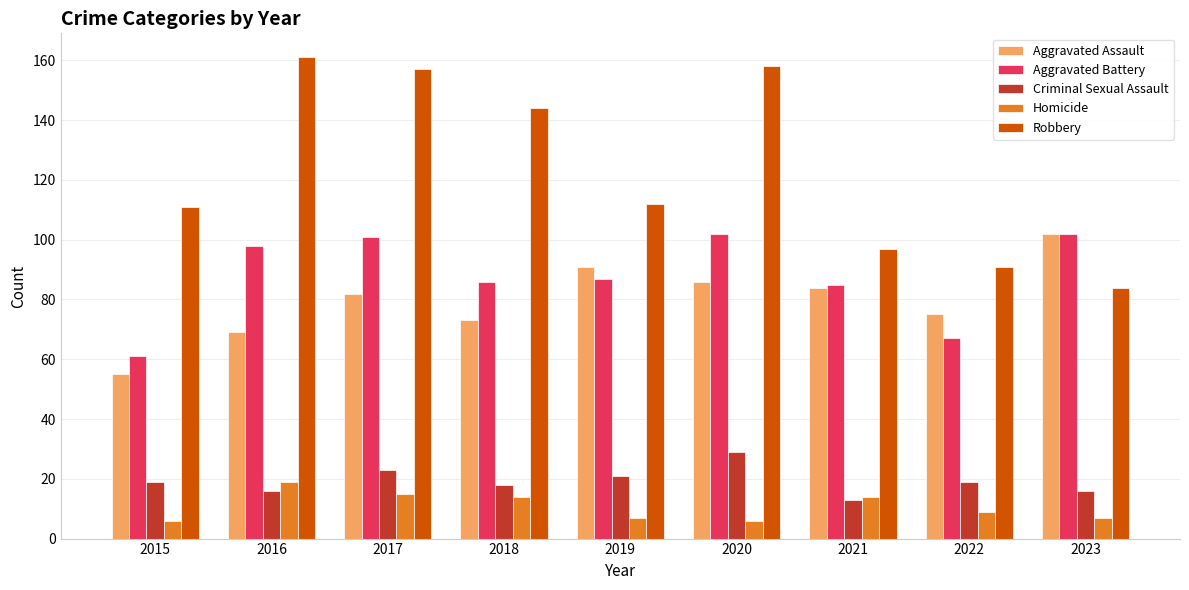

What are all the series names shown in the legend?

Aggravated Assault, Aggravated Battery, Criminal Sexual Assault, Homicide, Robbery